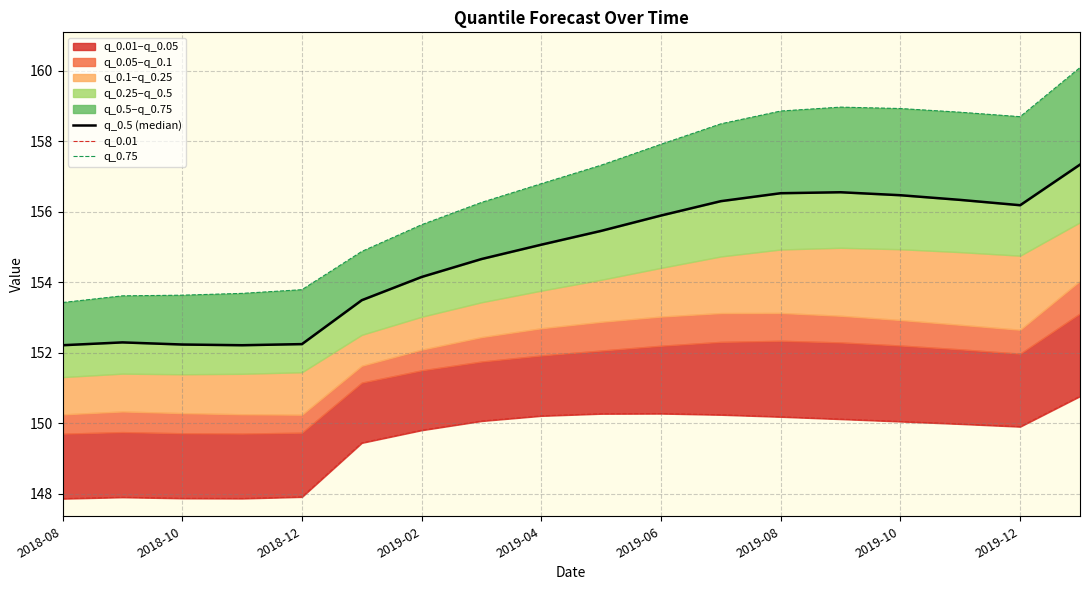

Which series changed the most between 15 and 17?

q_0.75